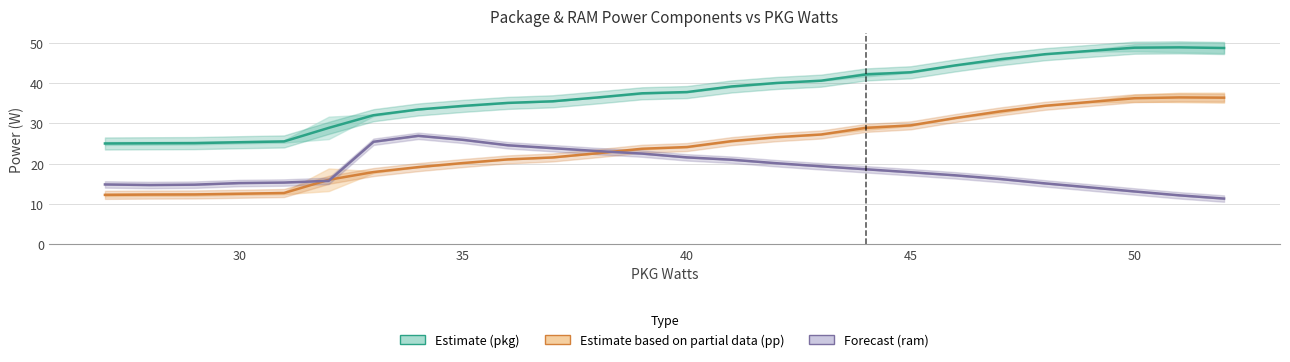

In Estimate (pkg), how many points are higher than both neighbors (excluding endpoints)?

1